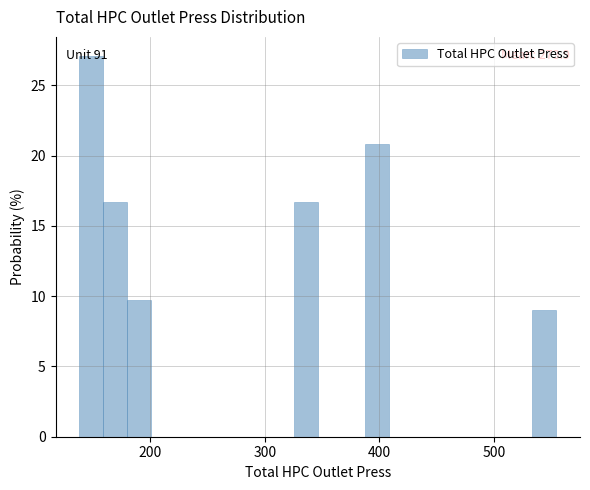

Around what value on the x-axis is the tallest bar? Give the approximate position of its centre, as read against the axis.

150